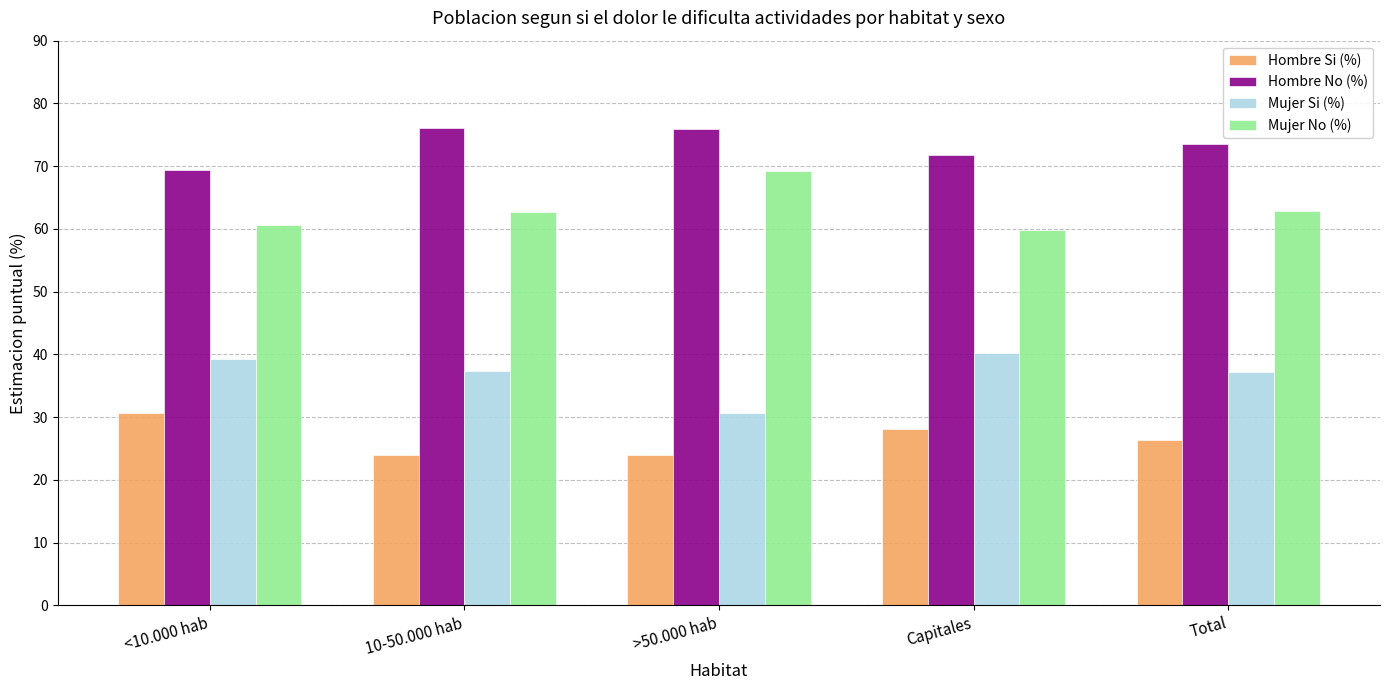

Rank the series by their maximum value, from highest to lowest.

Hombre No (%), Mujer No (%), Mujer Si (%), Hombre Si (%)